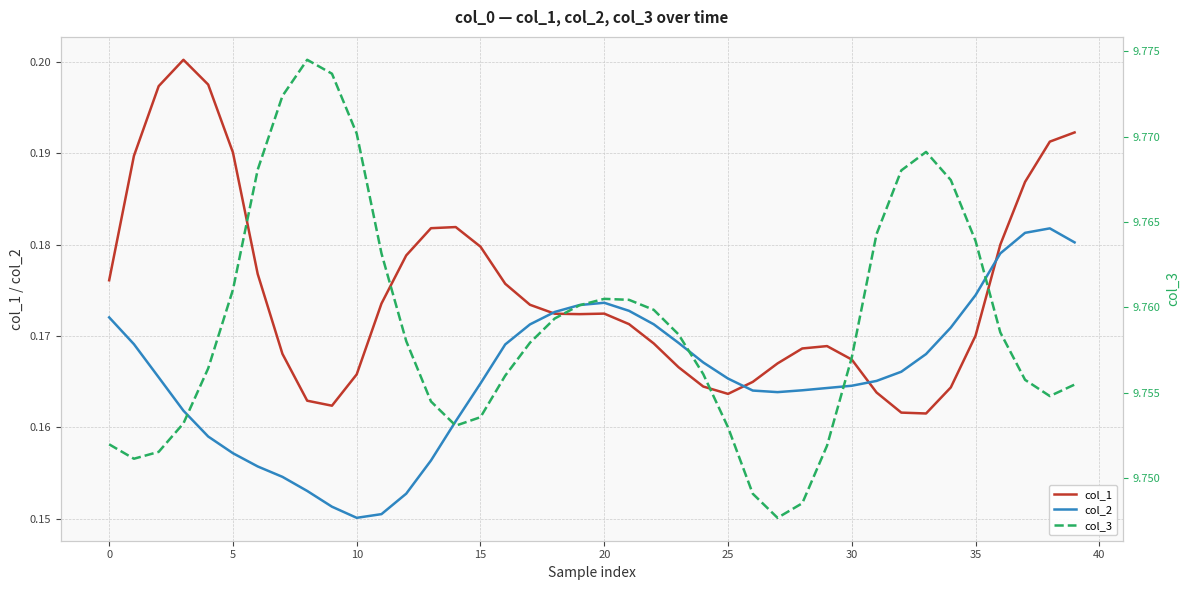

Reading left to right, extract all data points from this chart.

col_1: 0.2	0.2	0.2	0.2	0.2	0.2	0.2	0.2	0.2	0.2	0.2	0.2	0.2	0.2	0.2	0.2	0.2	0.2	0.2	0.2	0.2	0.2	0.2	0.2	0.2	0.2	0.2	0.2	0.2	0.2	0.2	0.2	0.2	0.2	0.2	0.2	0.2	0.2	0.2	0.2
col_2: 0.2	0.2	0.2	0.2	0.2	0.2	0.2	0.2	0.2	0.2	0.2	0.2	0.2	0.2	0.2	0.2	0.2	0.2	0.2	0.2	0.2	0.2	0.2	0.2	0.2	0.2	0.2	0.2	0.2	0.2	0.2	0.2	0.2	0.2	0.2	0.2	0.2	0.2	0.2	0.2
col_3: 9.8	9.8	9.8	9.8	9.8	9.8	9.8	9.8	9.8	9.8	9.8	9.8	9.8	9.8	9.8	9.8	9.8	9.8	9.8	9.8	9.8	9.8	9.8	9.8	9.8	9.8	9.7	9.7	9.7	9.8	9.8	9.8	9.8	9.8	9.8	9.8	9.8	9.8	9.8	9.8